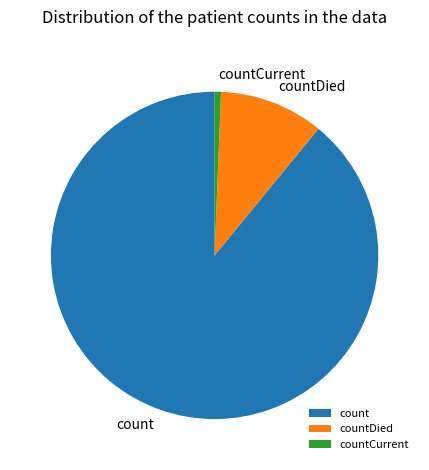

What is the majority slice?

count